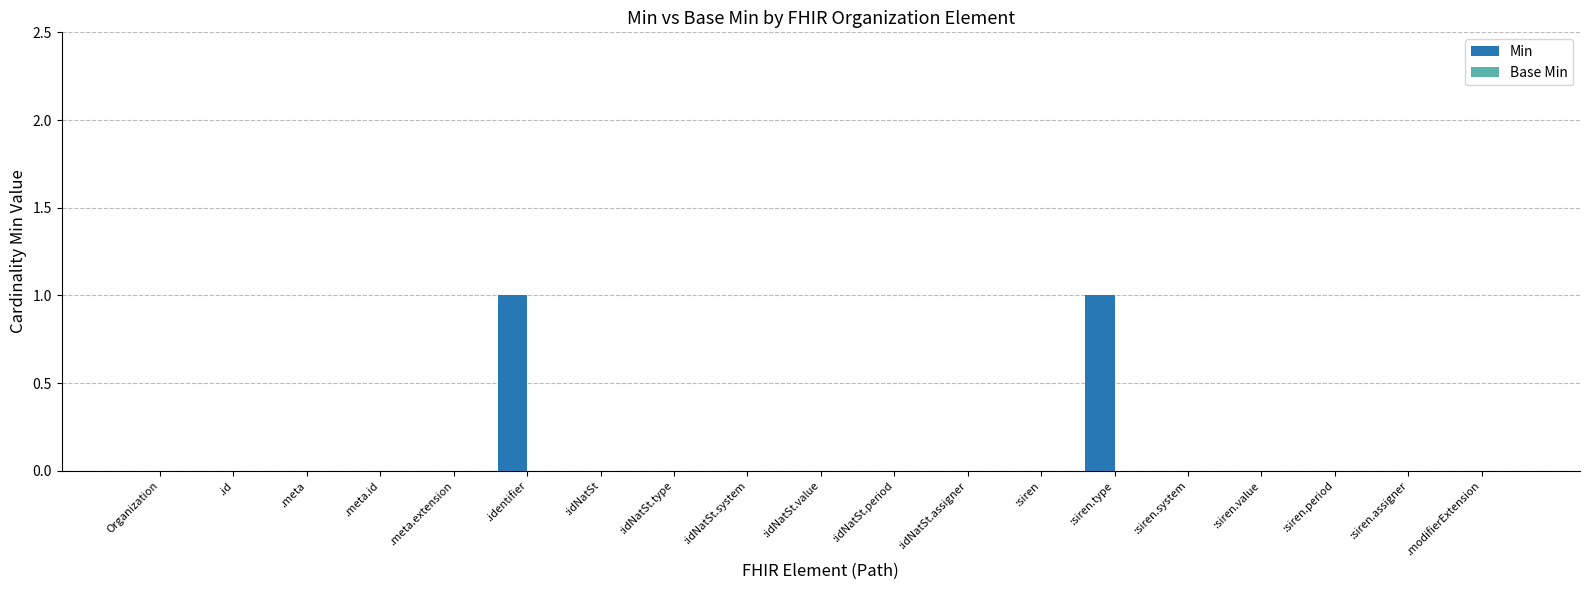

The value at :siren.type is 1. True or false?

True